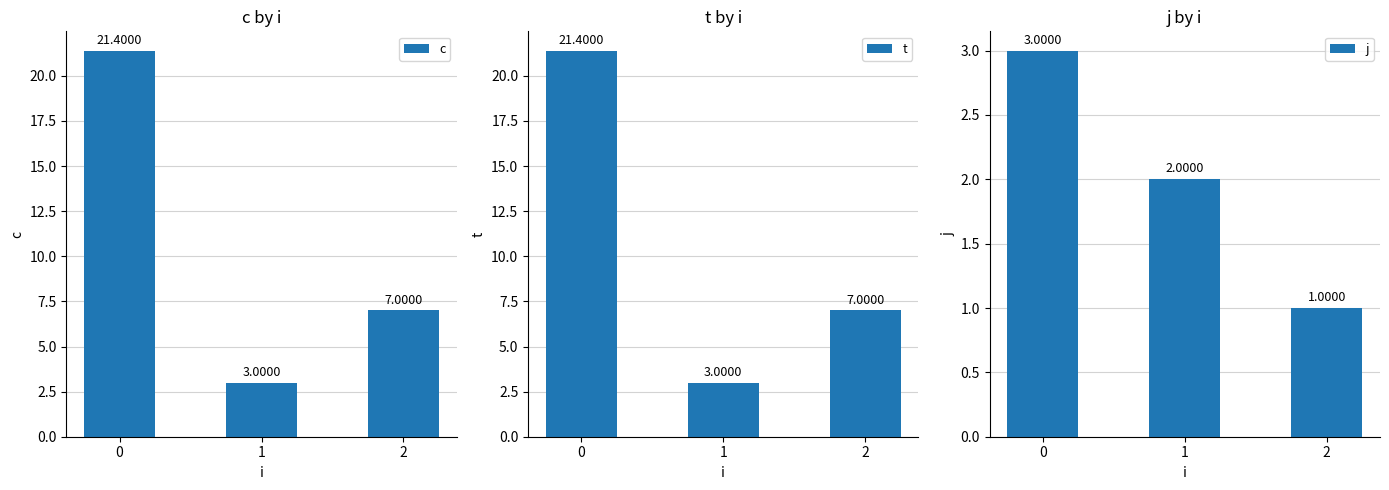

What is the sum of all c values?

31.4